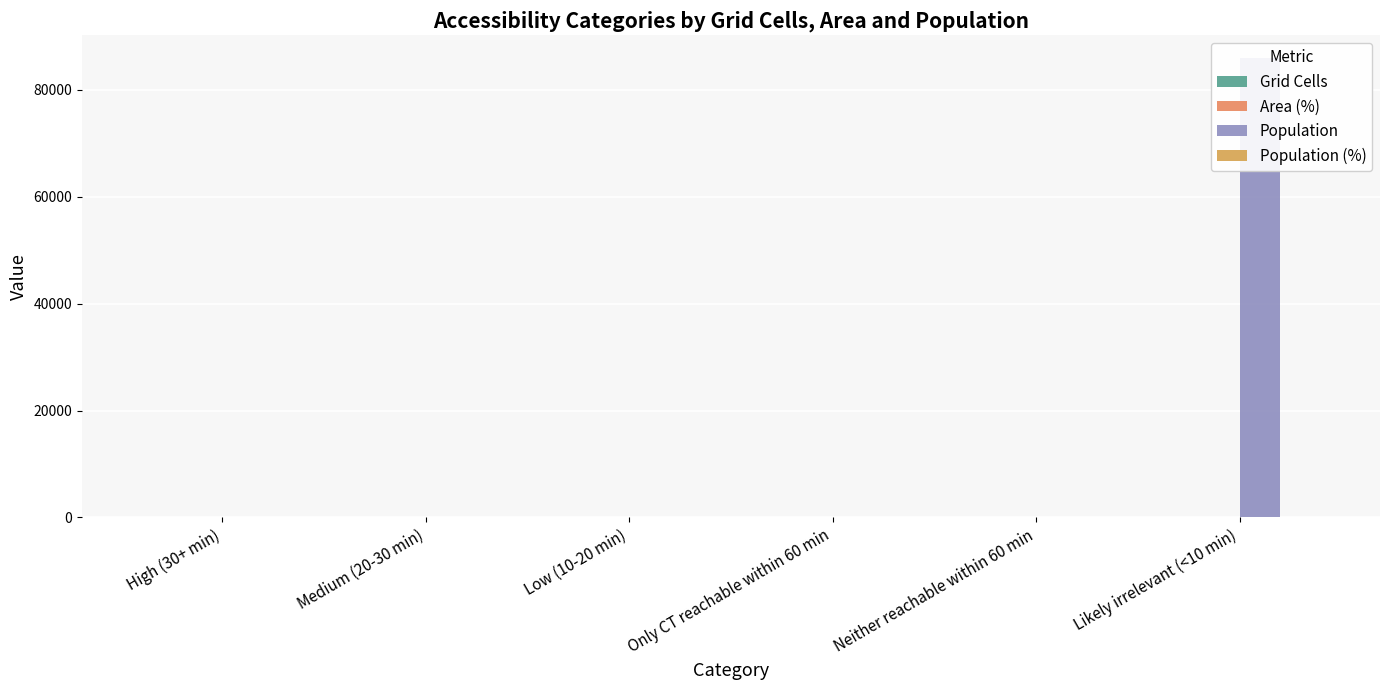

How many groups of bars are there?

6